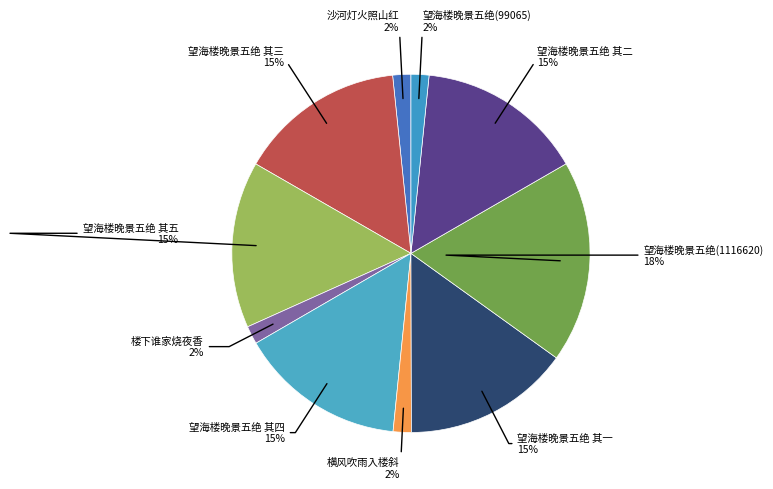

Is the sum of 望海楼晚景五绝(1116620) and 望海楼晚景五绝 其五 greater than half?

No